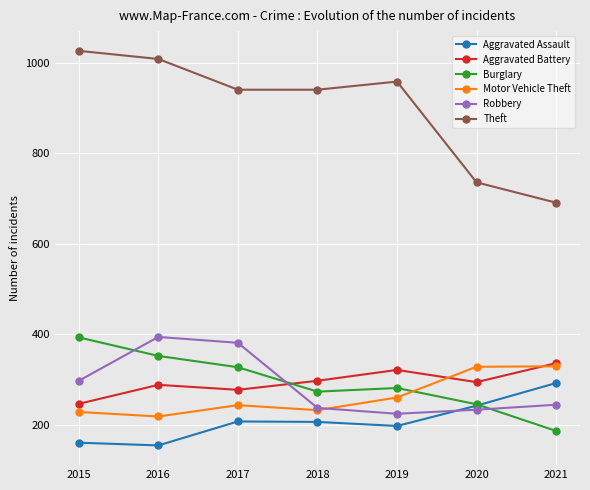

True or false: Aggravated Assault has more than 2 interior local peaks.

False